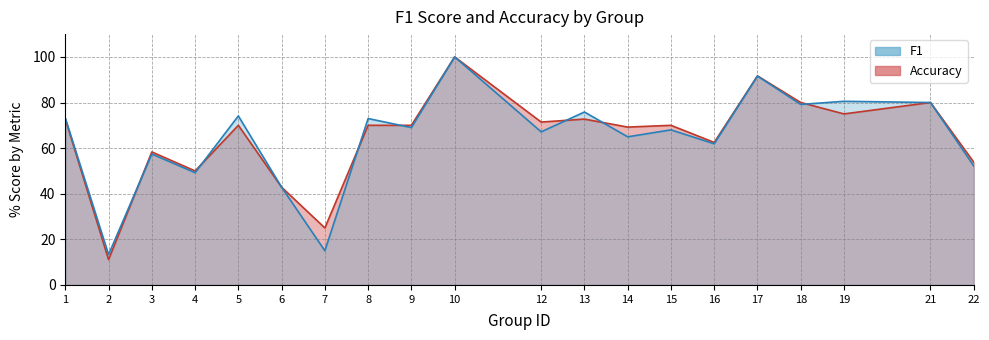

Reading right to left, extract all data points from this chart.

f1: 0.5	0.8	0.8	0.8	0.9	0.6	0.7	0.6	0.8	0.7	1.0	0.7	0.7	0.1	0.4	0.7	0.5	0.6	0.1	0.7
accuracy: 0.5	0.8	0.8	0.8	0.9	0.6	0.7	0.7	0.7	0.7	1.0	0.7	0.7	0.2	0.4	0.7	0.5	0.6	0.1	0.7